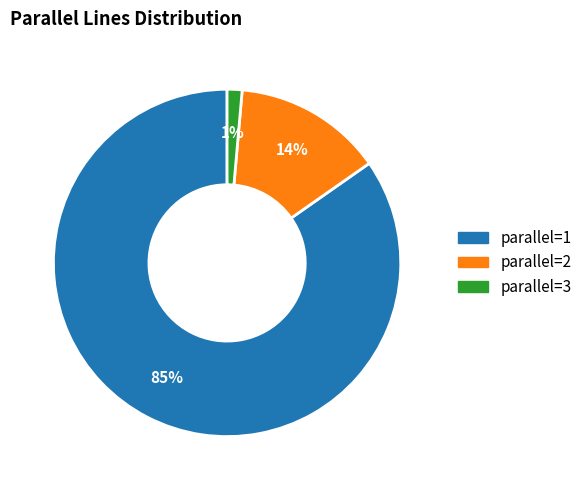

Which slice is the smallest?

parallel=3